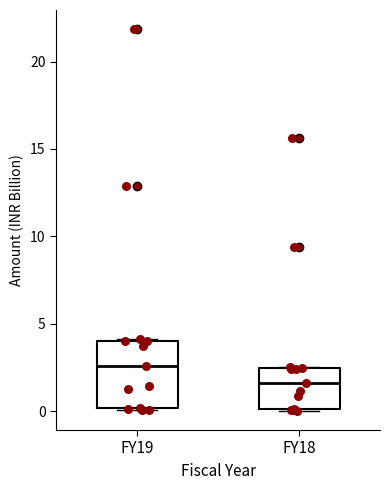

Reading left to right, read every box against the y-axis: the position of its median line, the range the box covers, and the ends of its whiskers. The values are not printed on the chart, so give them approximately, as read against the axis.

FY19: median 2.5, box 0.0 to 4.0, whiskers 0.0 to 4.0
FY18: median 1.5, box 0.0 to 2.5, whiskers 0.0 to 2.5